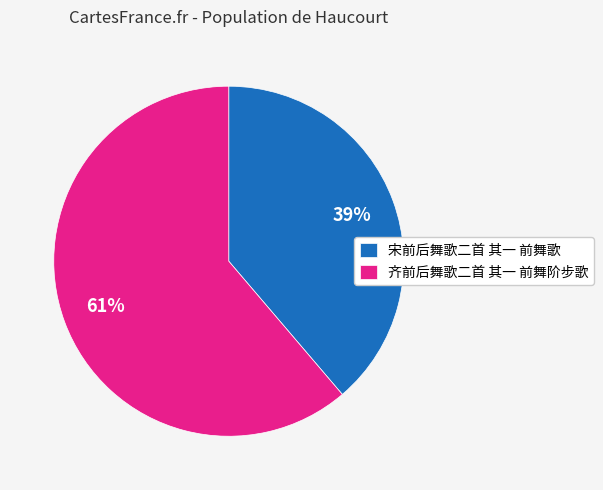

To the nearest percent, what is the difference between the 宋前后舞歌二首 其一 前舞歌 and 齐前后舞歌二首 其一 前舞阶步歌 slice percentages?

22%